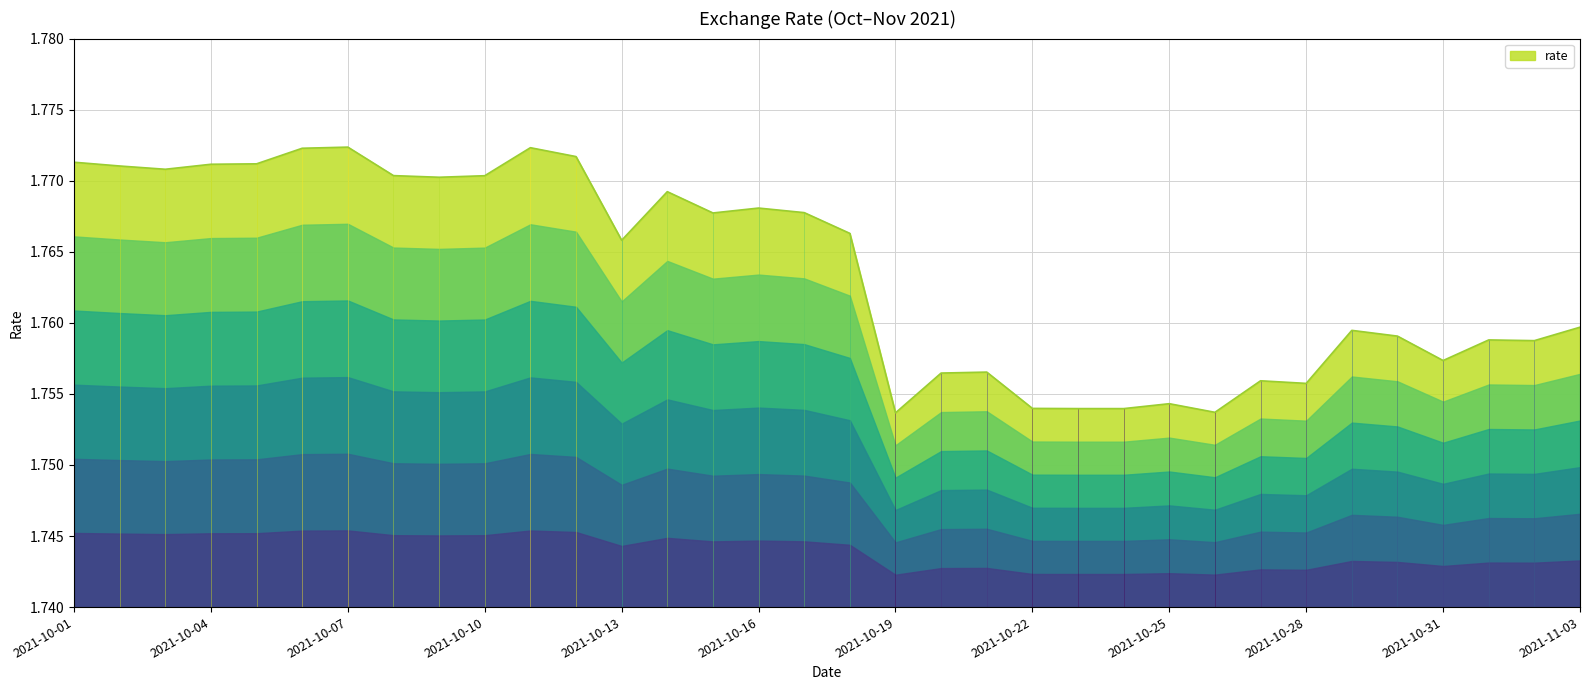

Reading left to right, transcribe all the data shown in this chart.

1.8	1.8	1.8	1.8	1.8	1.8	1.8	1.8	1.8	1.8	1.8	1.8	1.8	1.8	1.8	1.8	1.8	1.8	1.8	1.8	1.8	1.8	1.8	1.8	1.8	1.8	1.8	1.8	1.8	1.8	1.8	1.8	1.8	1.8